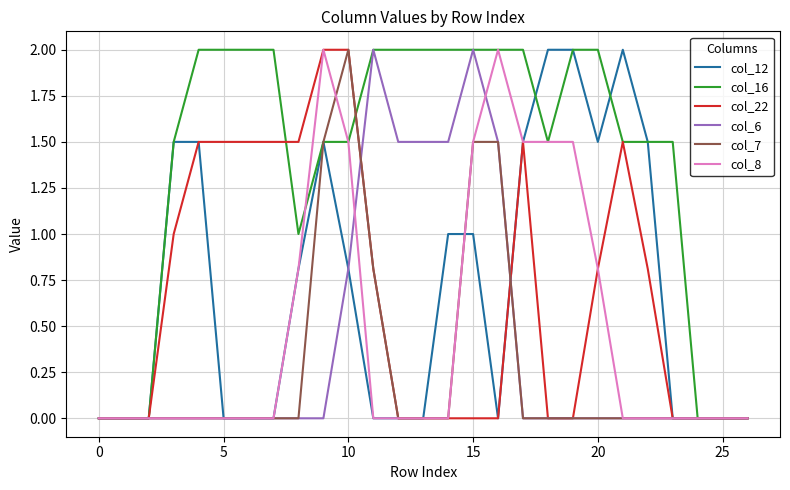

What is the maximum value for col_22?

2.0